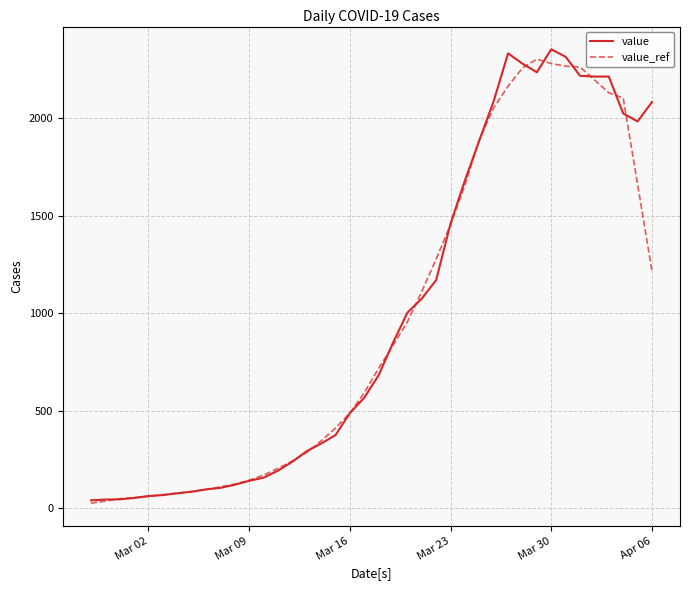

What is the greatest value displayed?

2353.0